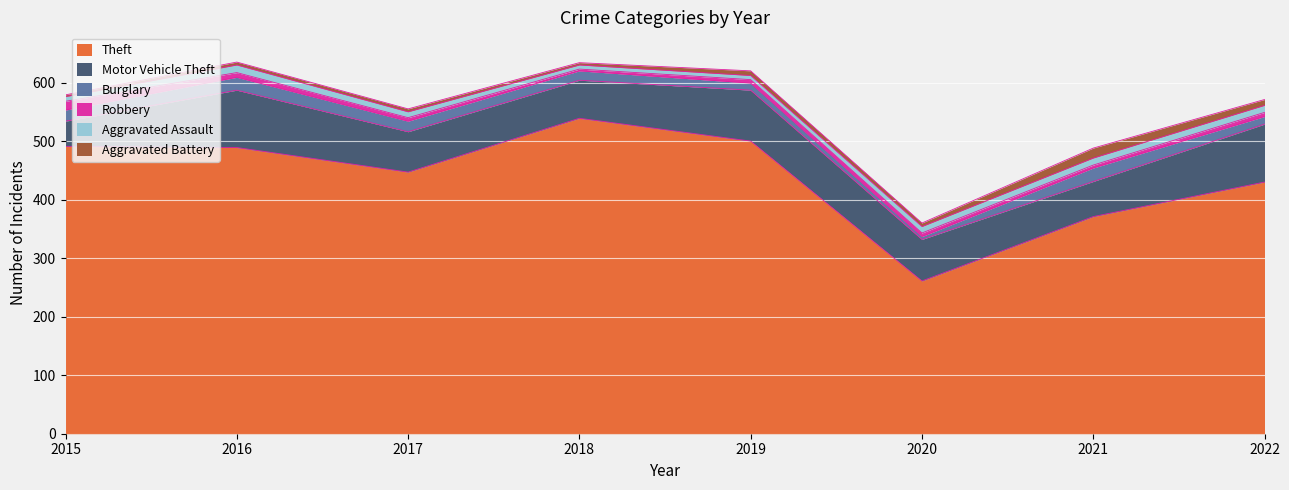

Between which two adjacent categories do Aggravated Battery and Burglary first intersect?

2019 and 2020